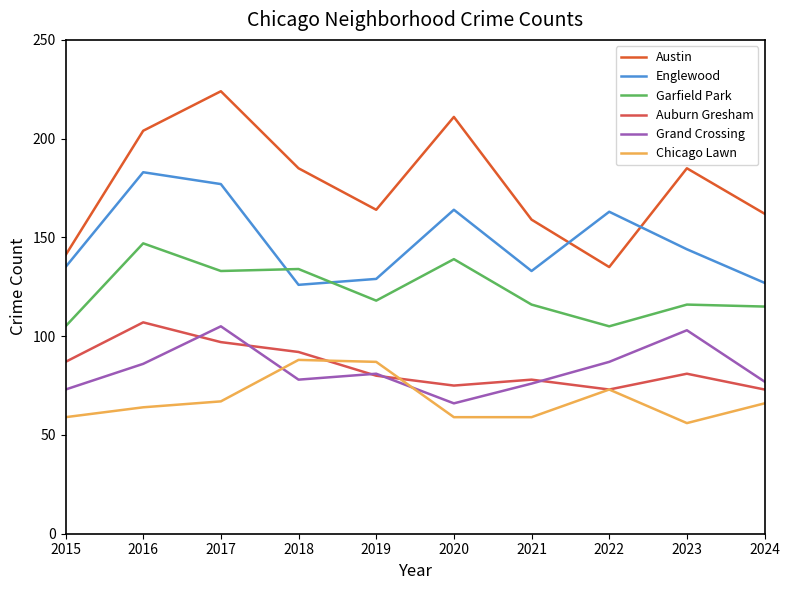

What is the total value across all series at 2019?

659